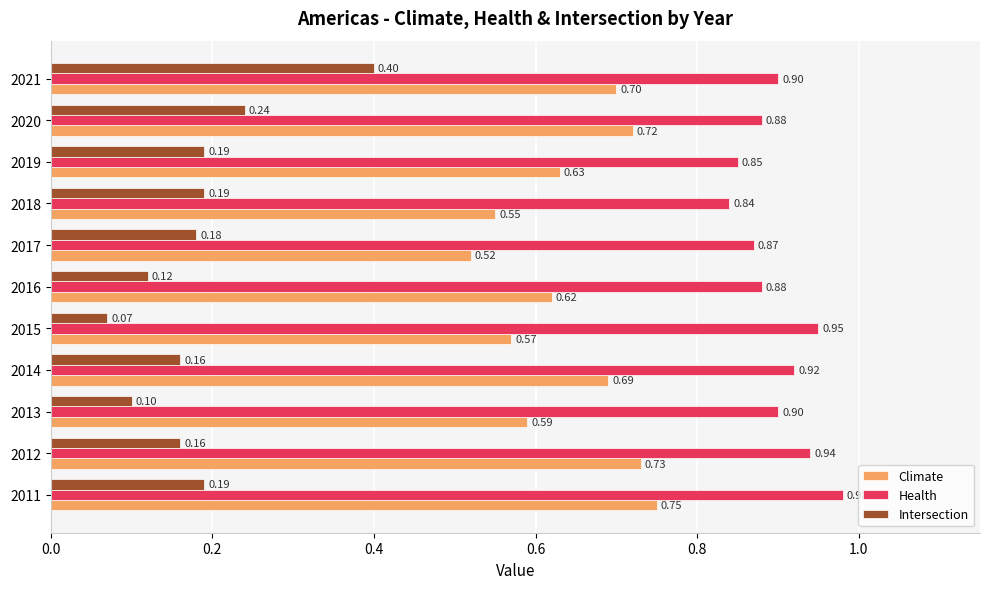

What is the sum of all Health values?

9.9